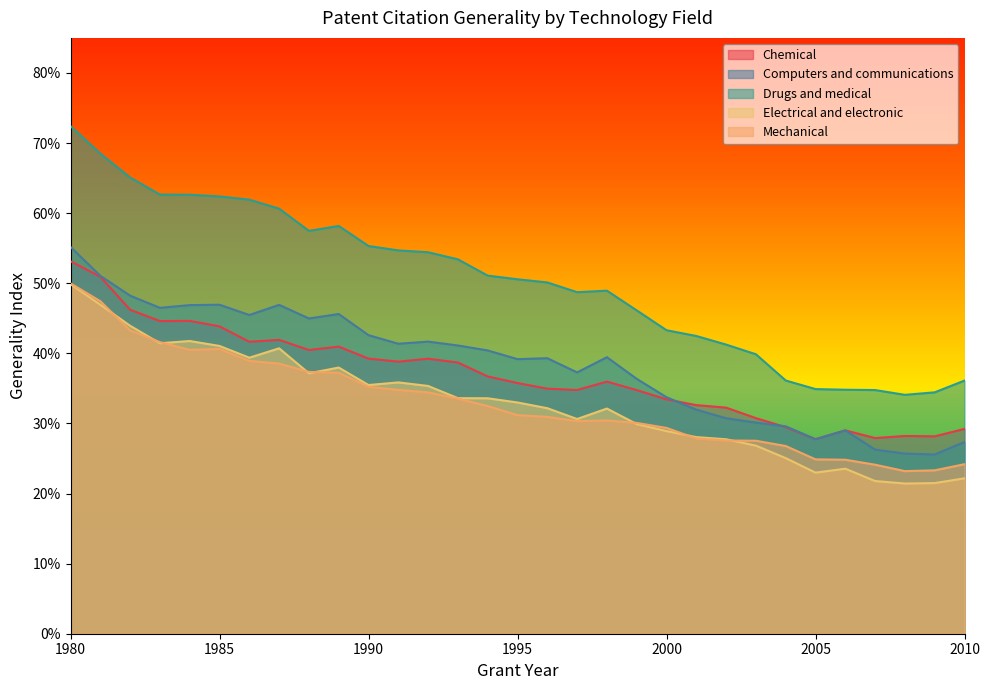

What is the difference between the maximum and second lowest values in the Computers and communications series?

0.3